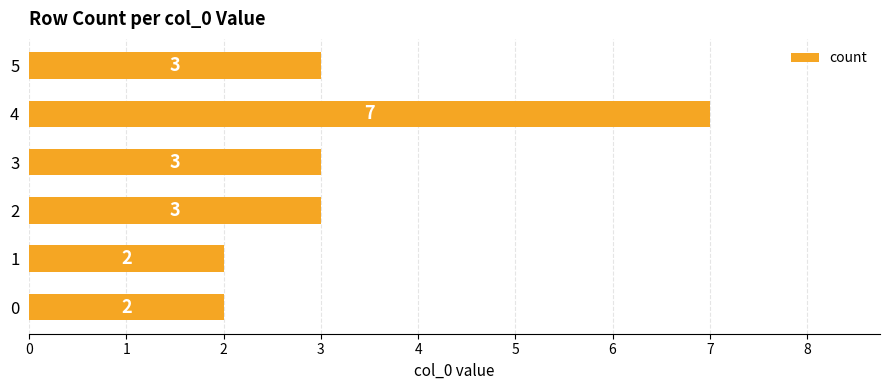

Reading bottom to top, list all the values displayed in this chart.

0=2	1=2	2=3	3=3	4=7	5=3